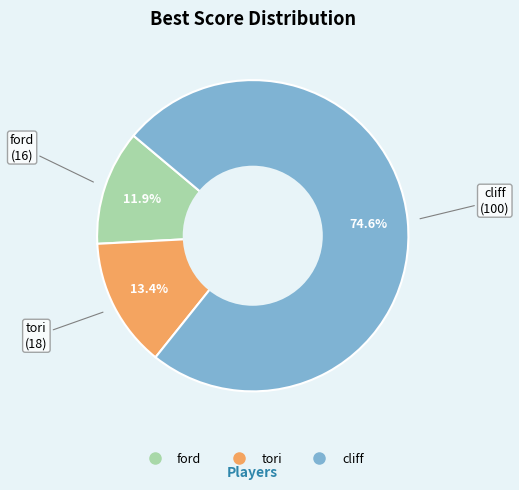

What is the majority slice?

cliff